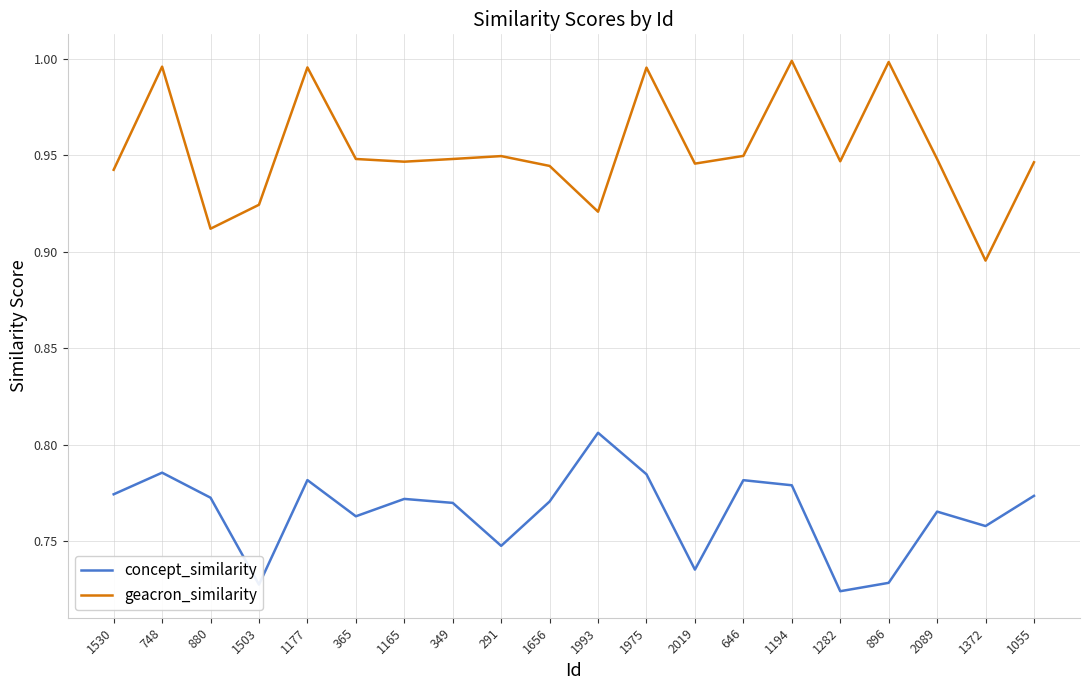

At which label is geacron_similarity closest to 0?

1372